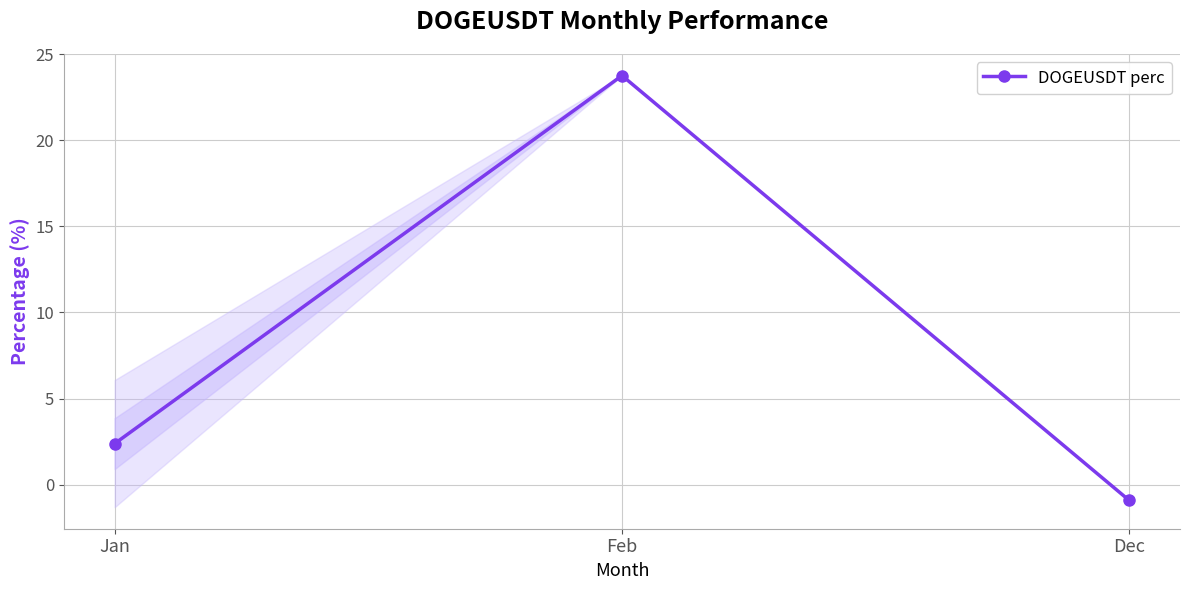

At which category does the chart reach its peak across all series?

Feb